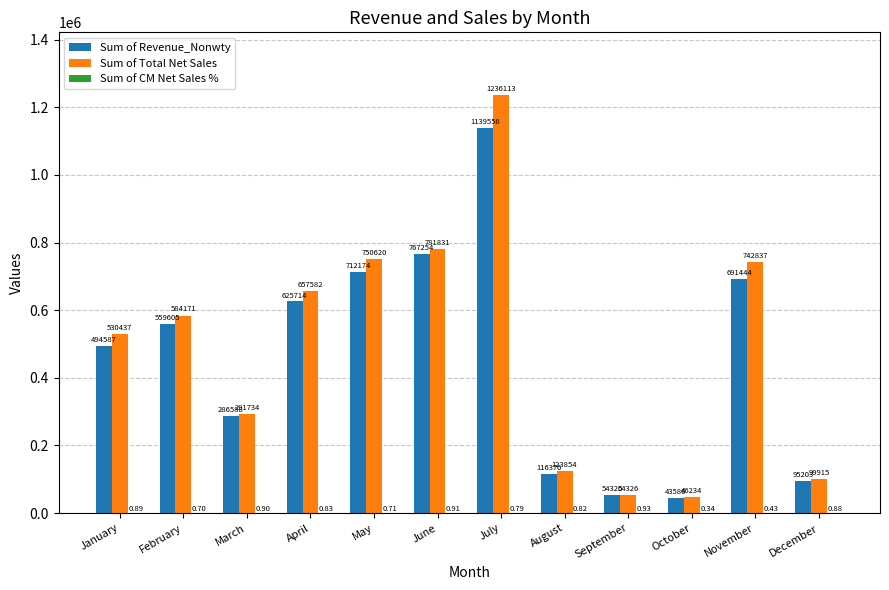

Is it true that Sum of Revenue_Nonwty equals 43586.4 at October?

True